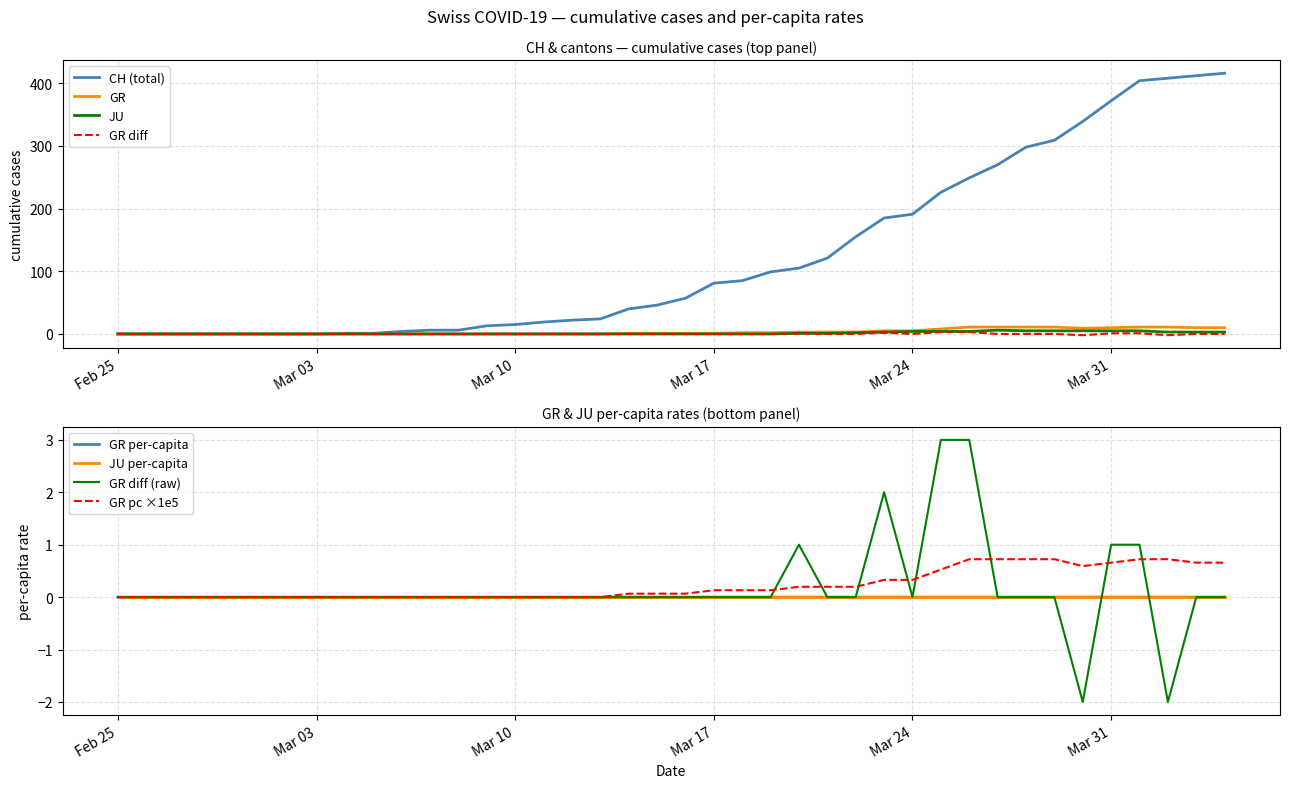

True or false: JU has a value of 4 at Mar 24.

True